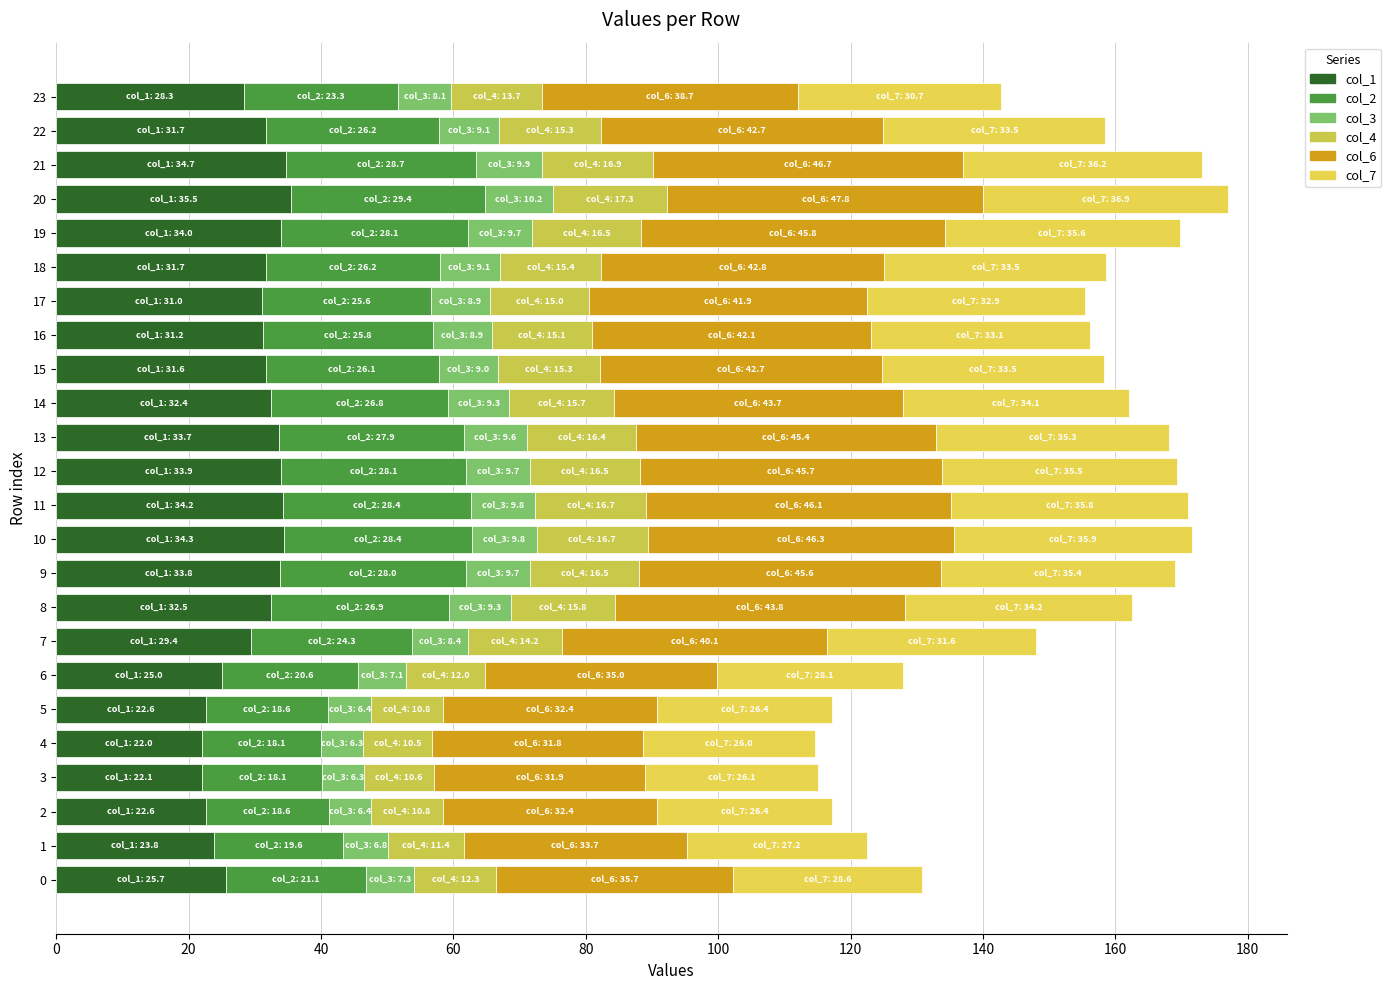

What is the sum of all col_3 values?

205.1